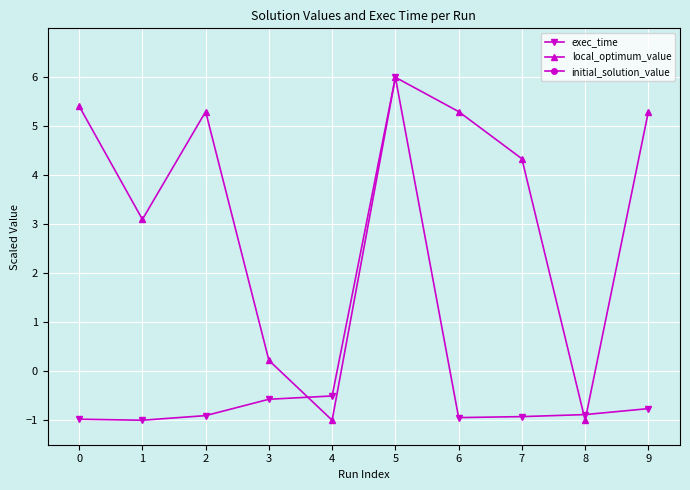

Rank the categories by local_optimum_value value from lowest to highest.

4, 8, 3, 1, 7, 2, 6, 9, 0, 5